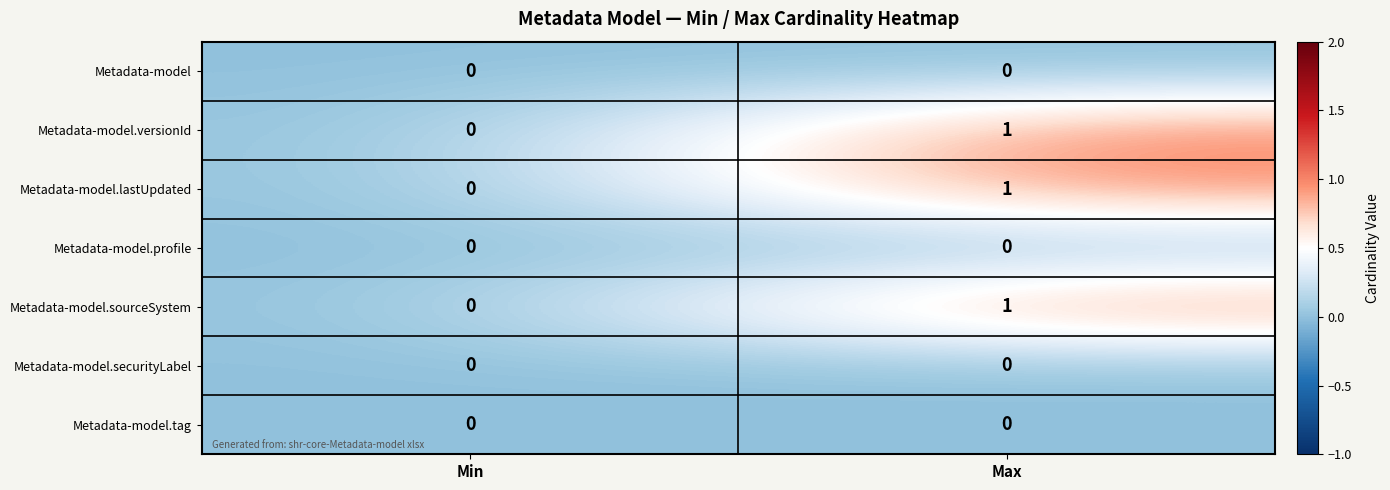

Reading left to right, list all the values displayed in this chart.

Metadata-model: Min=0	Max=0
Metadata-model.versionId: Min=0	Max=1
Metadata-model.lastUpdated: Min=0	Max=1
Metadata-model.profile: Min=0	Max=0
Metadata-model.sourceSystem: Min=0	Max=1
Metadata-model.securityLabel: Min=0	Max=0
Metadata-model.tag: Min=0	Max=0